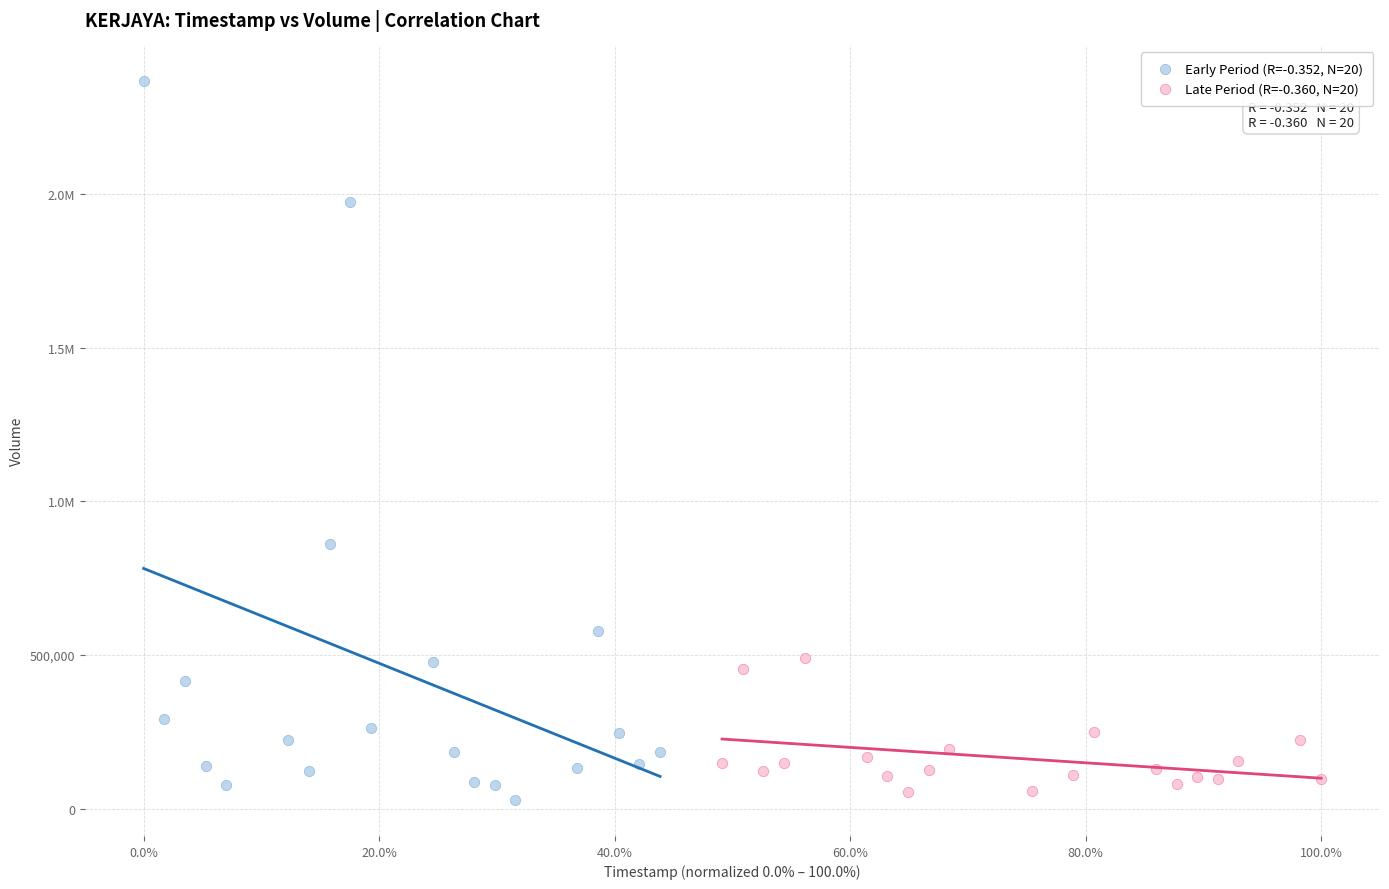

What are all the series names shown in the legend?

Early Period (R=-0.352, N=20), Late Period (R=-0.360, N=20)